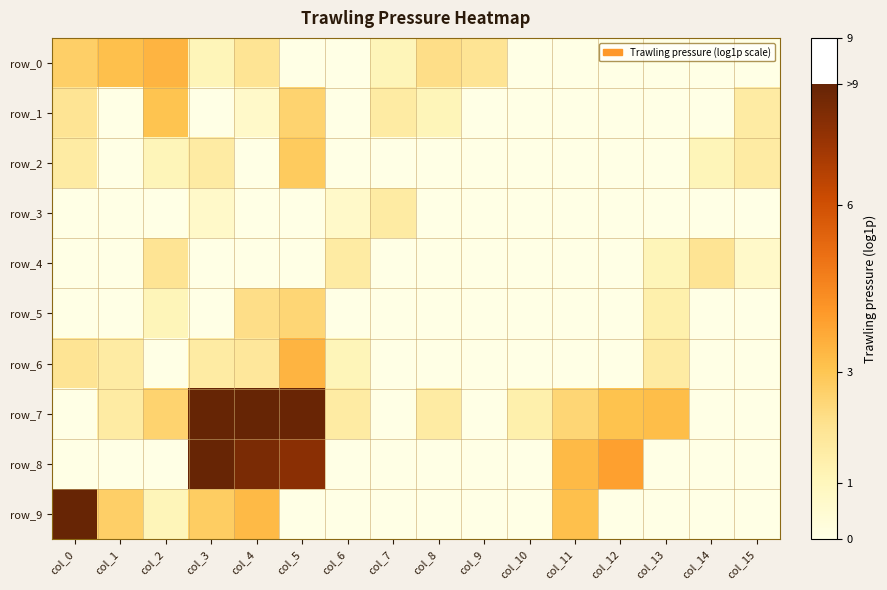

At which category is the sum across all series the highest?

col_5